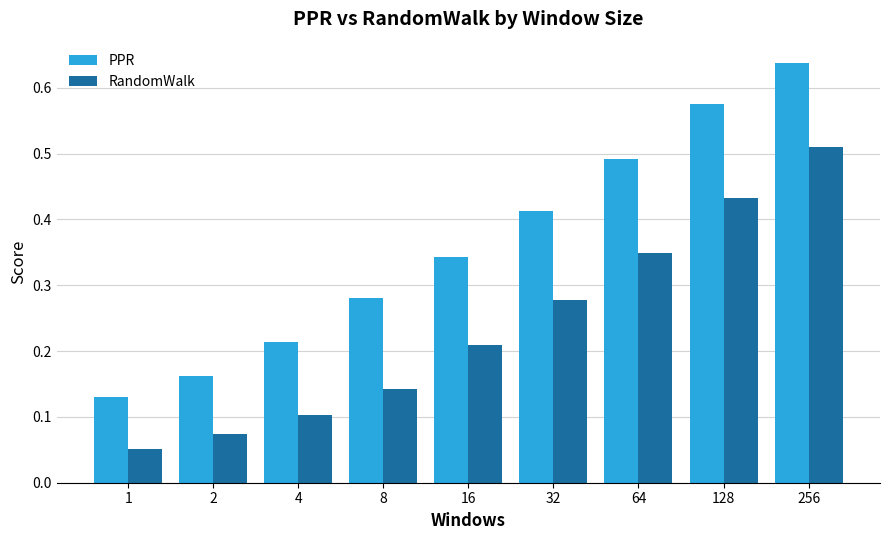

How many bars are there in each group?

2